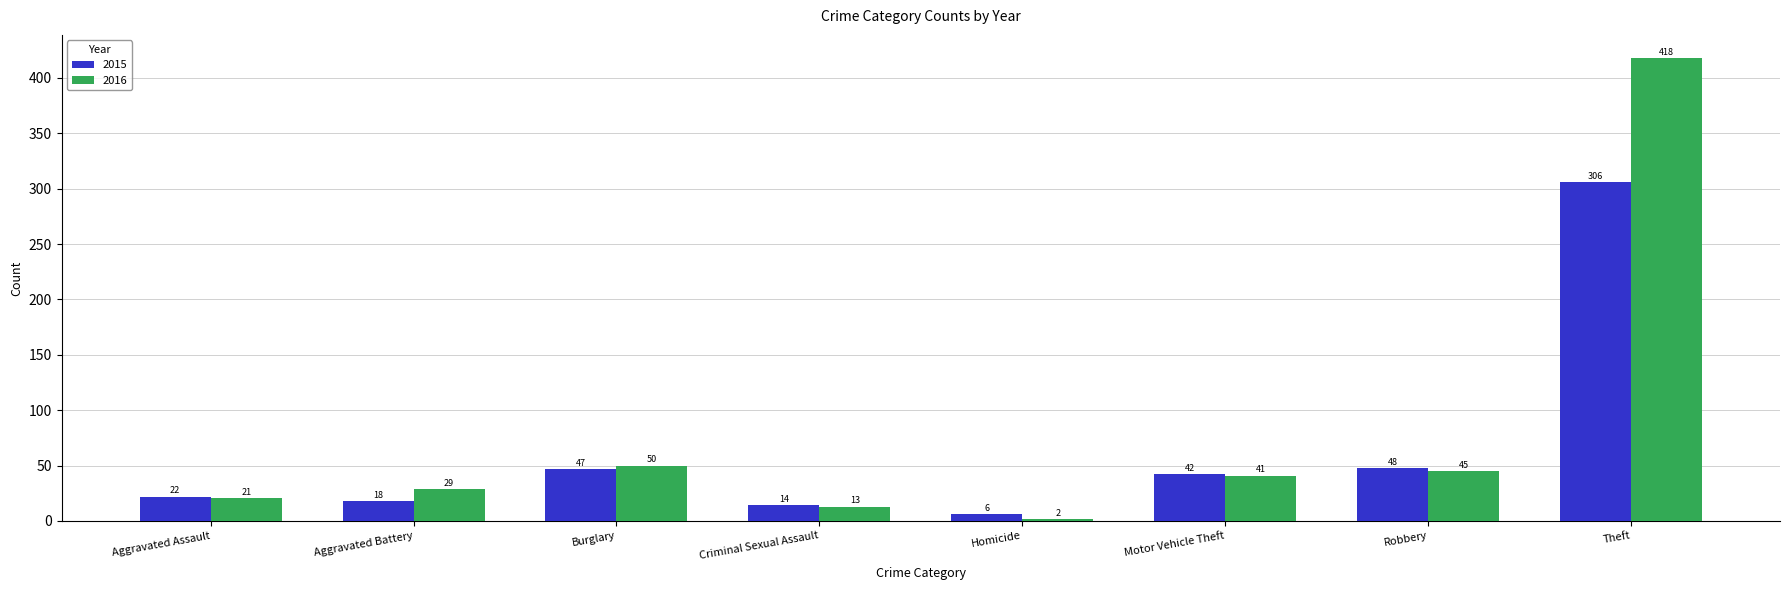

What is the difference between the 2015 values at Aggravated Assault and Burglary?

25